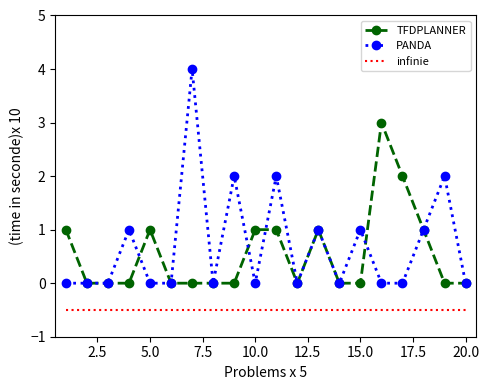

True or false: infinie and PANDA intersect in this chart.

False